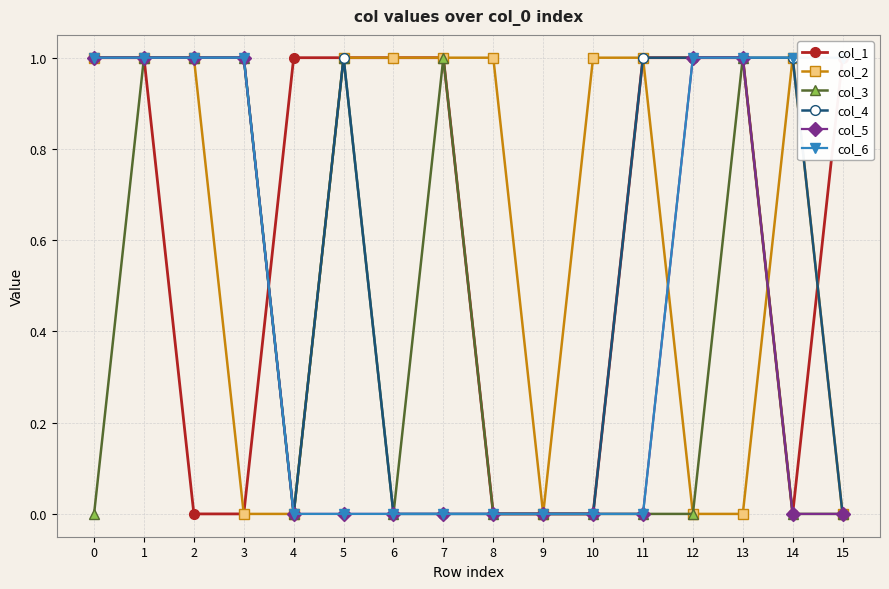

How many series are shown in this chart?

6